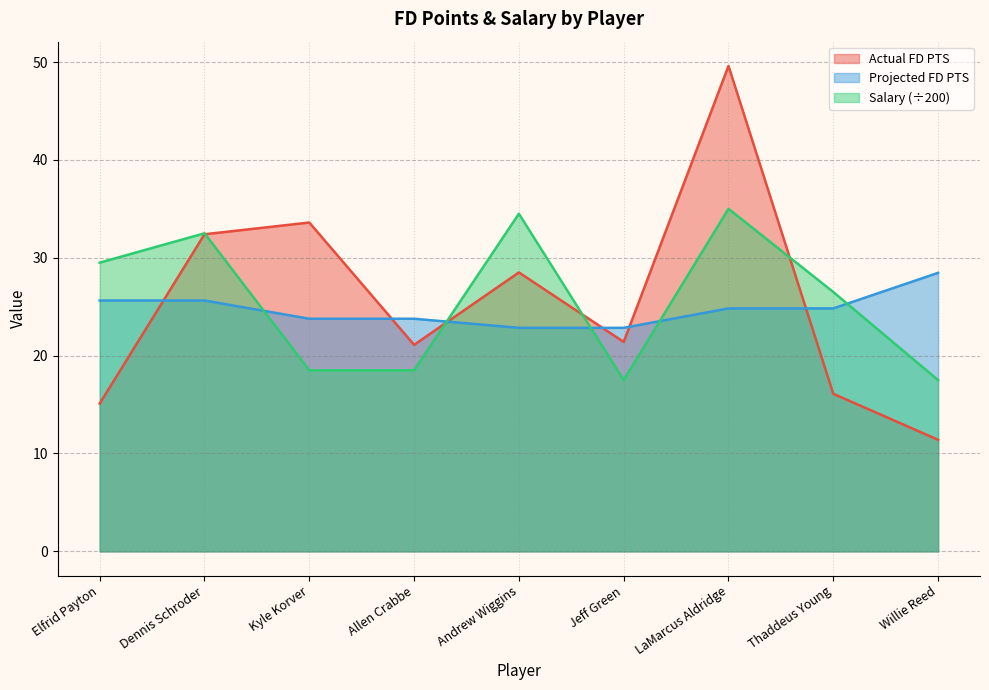

List the labels in order of Salary value, smallest first.

Jeff Green, Willie Reed, Kyle Korver, Allen Crabbe, Thaddeus Young, Elfrid Payton, Dennis Schroder, Andrew Wiggins, LaMarcus Aldridge